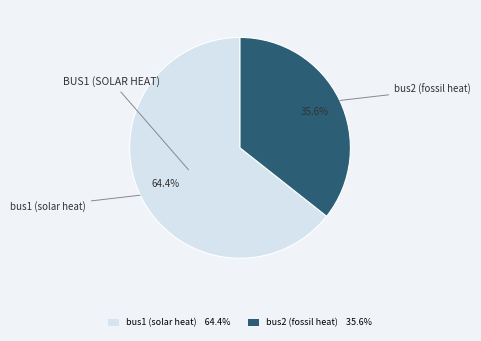

Combined, do bus2 (fossil heat) 35.6% and bus1 (solar heat) 64.4% account for over 50%?

Yes